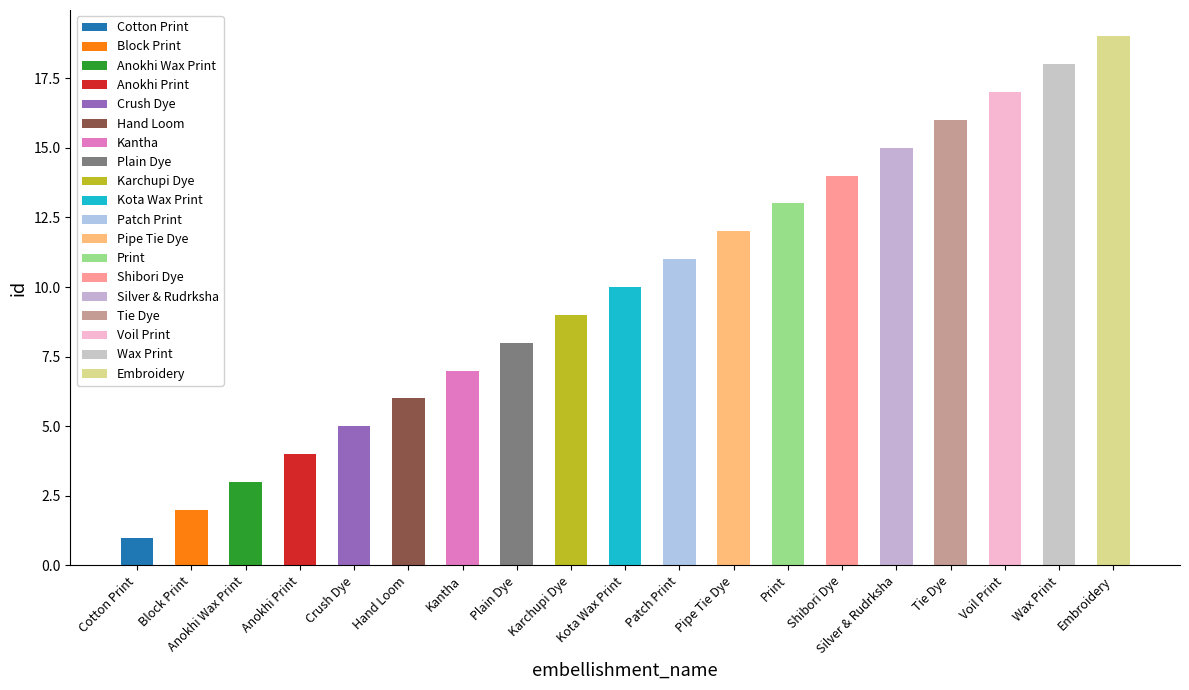

The chart shows a value of 3 at Kantha. True or false?

False